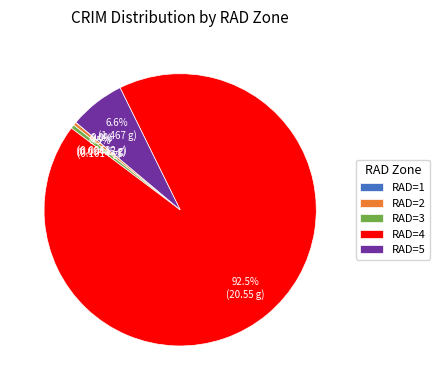

Is there any slice that represents more than half of the pie?

Yes